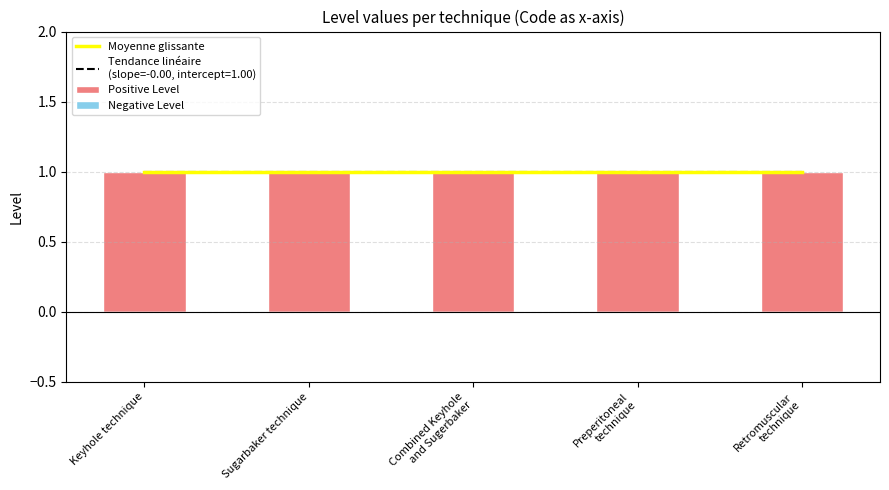

What is the difference between the highest and lowest values at Preperitoneal
technique?

1